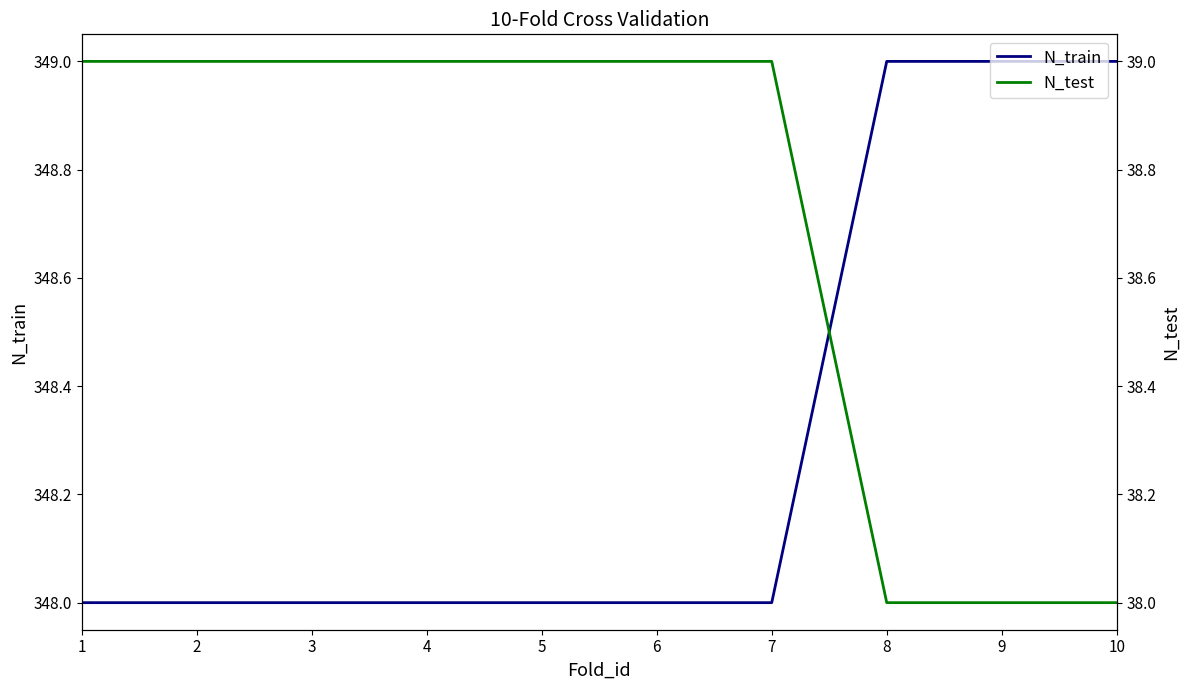

List the labels in order of N_test value, smallest first.

8, 9, 10, 1, 2, 3, 4, 5, 6, 7